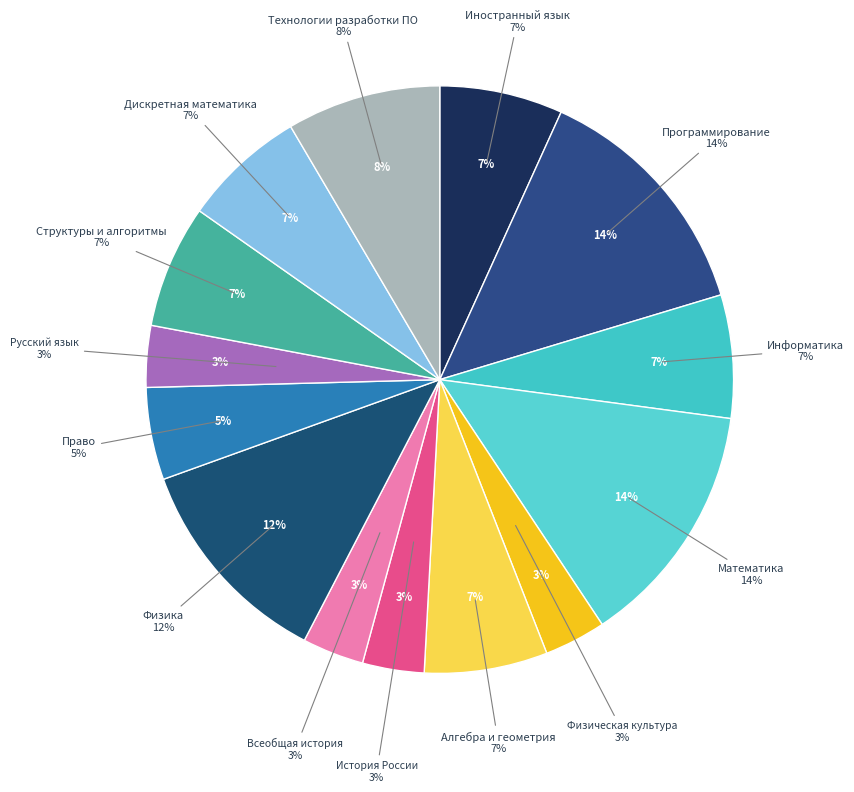

What is the largest slice in the pie chart?

Программирование